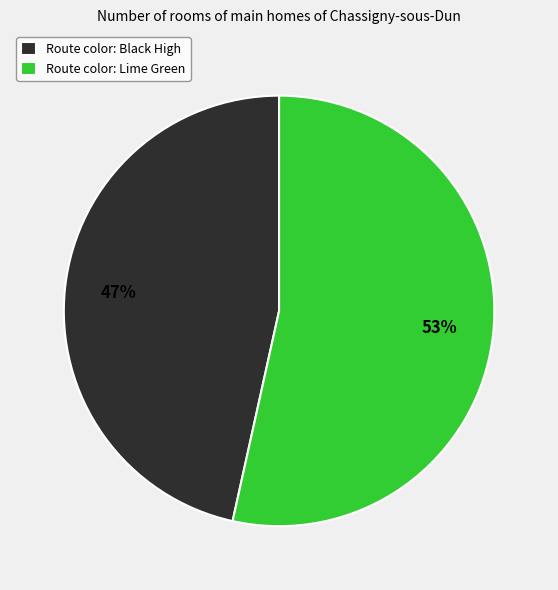

To the nearest percent, what portion does Route color: Lime Green represent?

53%